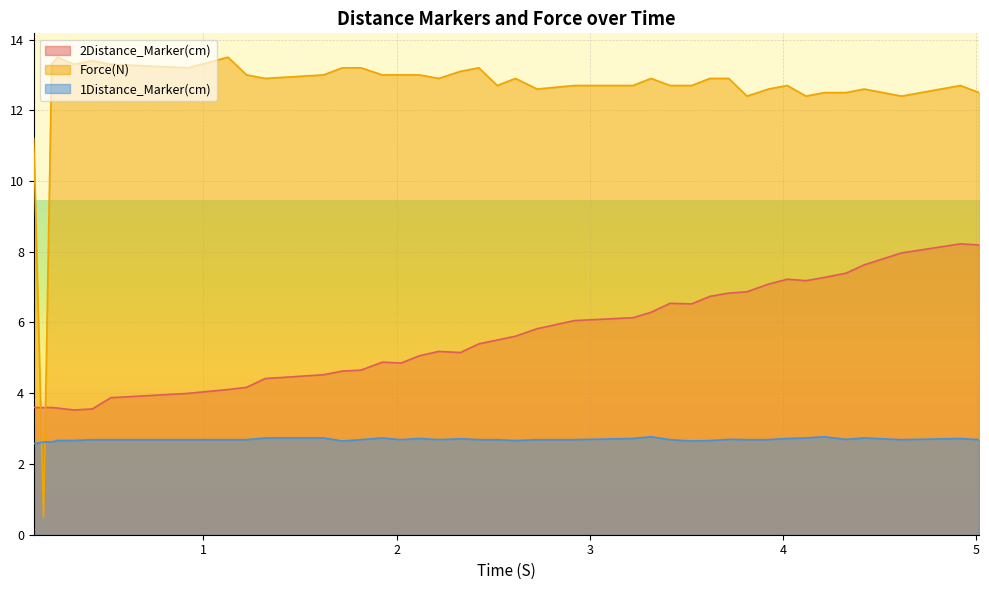

What is the difference between the maximum and minimum values in the 2Distance_Marker(cm) series?

4.7